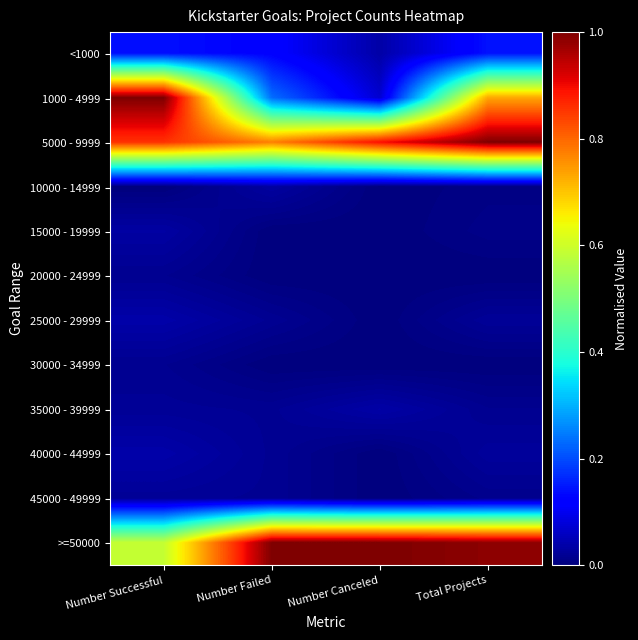

Reading right to left, extract all data points from this chart.

<1000: Total Projects=0.1	Number Canceled=0.0	Number Failed=0.1	Number Successful=0.1
1000 - 4999: Total Projects=0.7	Number Canceled=0.1	Number Failed=0.2	Number Successful=1.0
5000 - 9999: Total Projects=1.0	Number Canceled=0.9	Number Failed=0.8	Number Successful=0.9
10000 - 14999: Total Projects=0.0	Number Canceled=0.0	Number Failed=0.0	Number Successful=0.0
15000 - 19999: Total Projects=0.0	Number Canceled=0.0	Number Failed=0.0	Number Successful=0.0
20000 - 24999: Total Projects=0.0	Number Canceled=0.0	Number Failed=0.0	Number Successful=0.0
25000 - 29999: Total Projects=0.0	Number Canceled=0.0	Number Failed=0.0	Number Successful=0.0
30000 - 34999: Total Projects=0.0	Number Canceled=0.0	Number Failed=0.0	Number Successful=0.0
35000 - 39999: Total Projects=0.0	Number Canceled=0.0	Number Failed=0.0	Number Successful=0.0
40000 - 44999: Total Projects=0.0	Number Canceled=0.0	Number Failed=0.0	Number Successful=0.0
45000 - 49999: Total Projects=0.0	Number Canceled=0.0	Number Failed=0.0	Number Successful=0.0
>=50000: Total Projects=1.0	Number Canceled=1.0	Number Failed=1.0	Number Successful=0.6